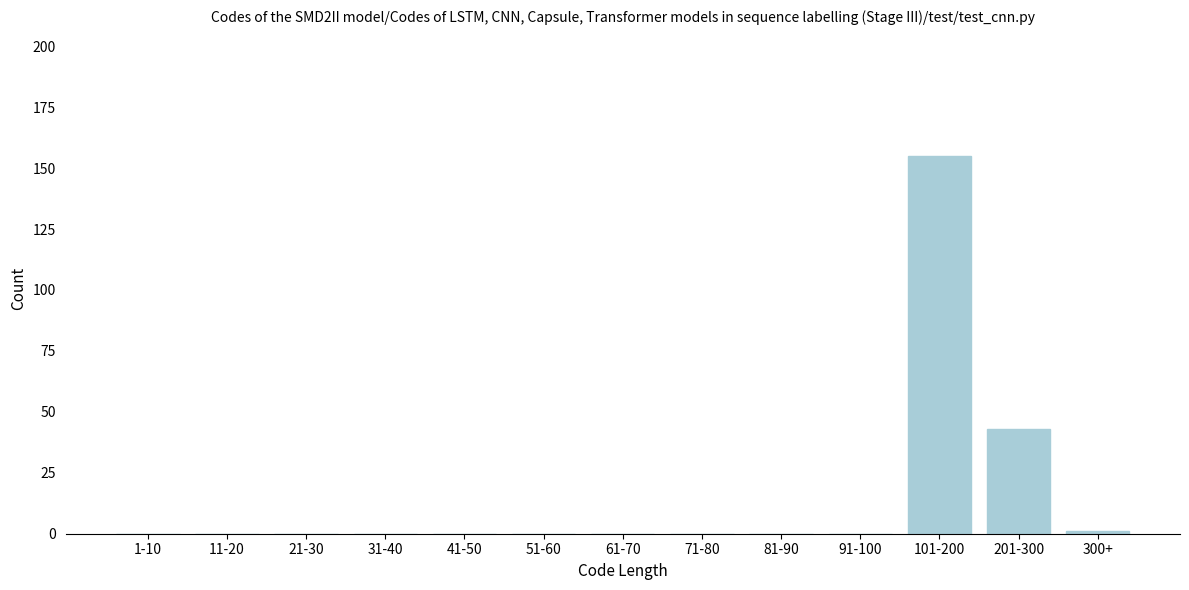

Reading right to left, what are all the values shown in this chart?

300+=1	201-300=43	101-200=155	91-100=0	81-90=0	71-80=0	61-70=0	51-60=0	41-50=0	31-40=0	21-30=0	11-20=0	1-10=0